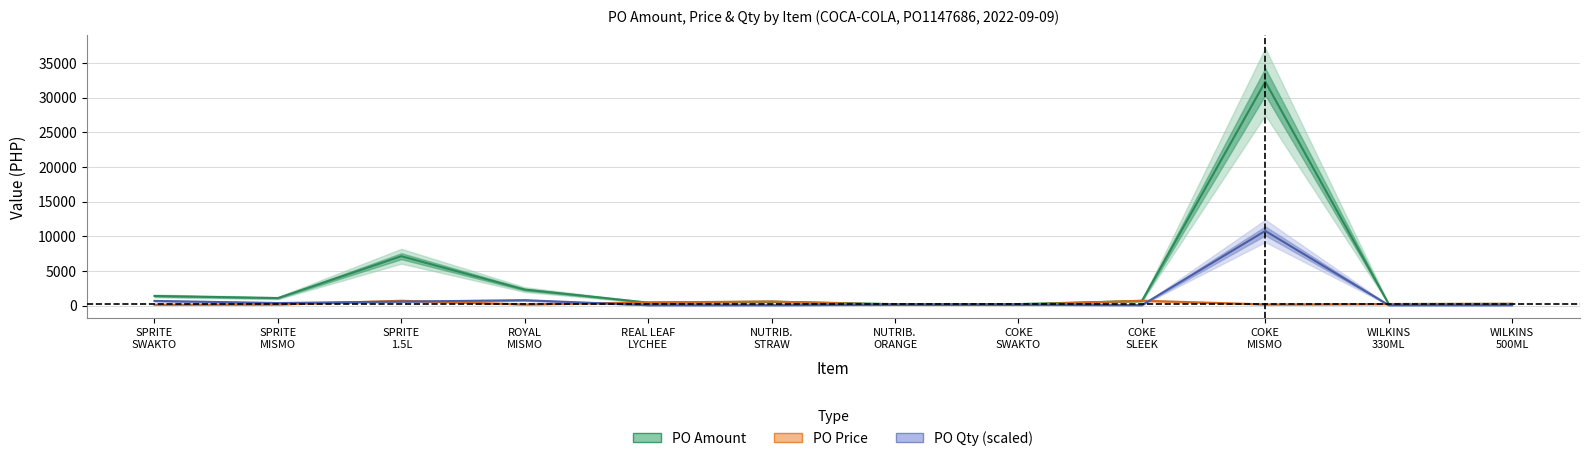

What is the difference between the maximum and minimum values in the PO Price series?

587.8